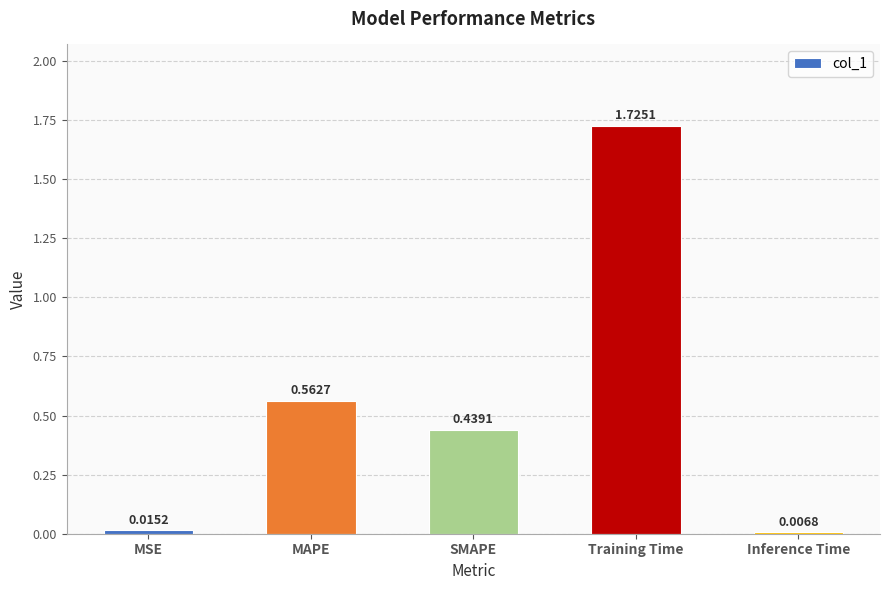

Which label corresponds to the smallest value in the chart?

Inference Time